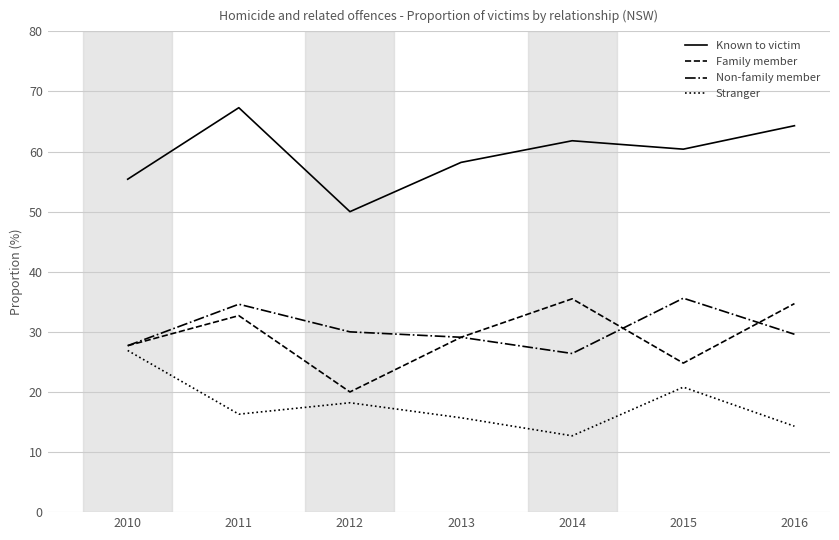

True or false: Known to victim has more than 2 points higher than both neighbors.

False